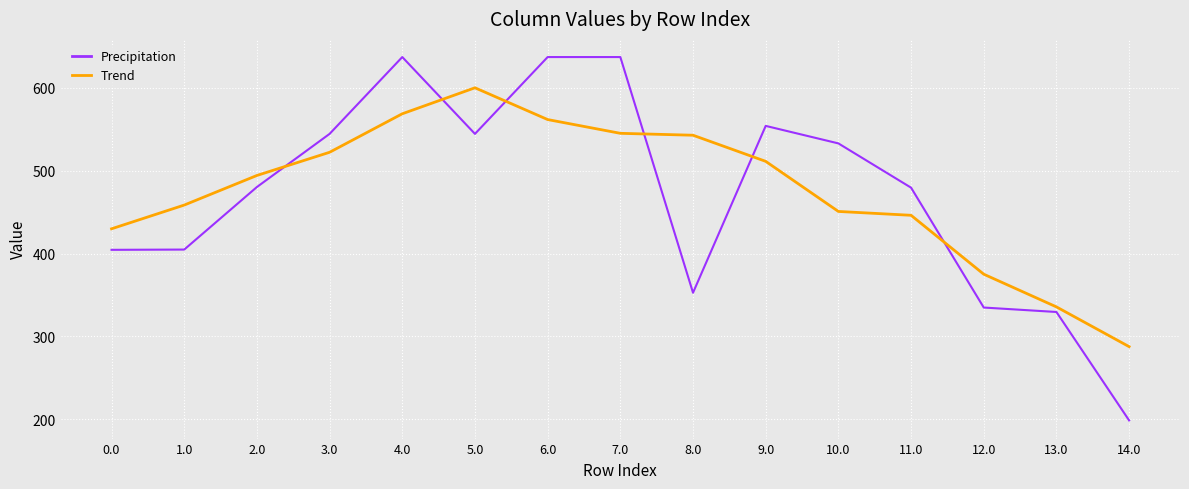

What is the minimum value shown in the chart?

198.6